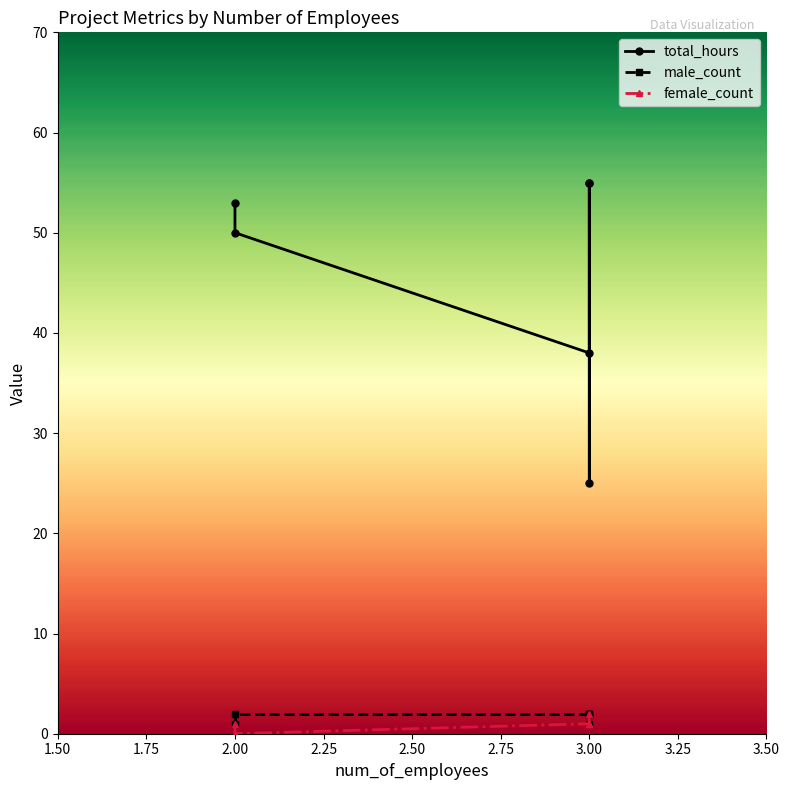

How many values in the male_count series are below 2?

2